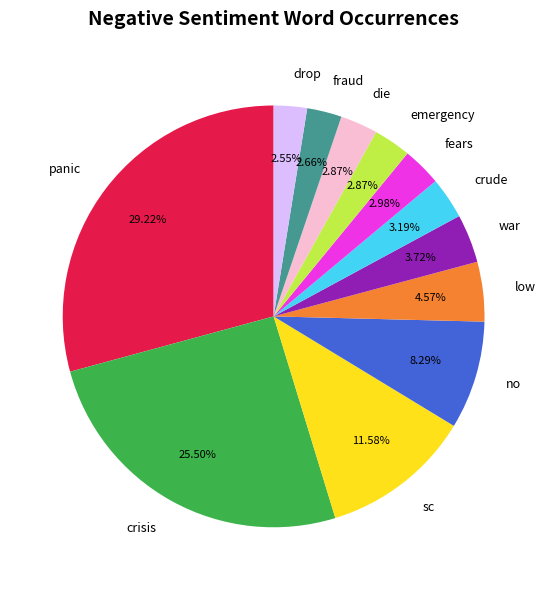

What percentage is the low slice, to the nearest percent?

5%